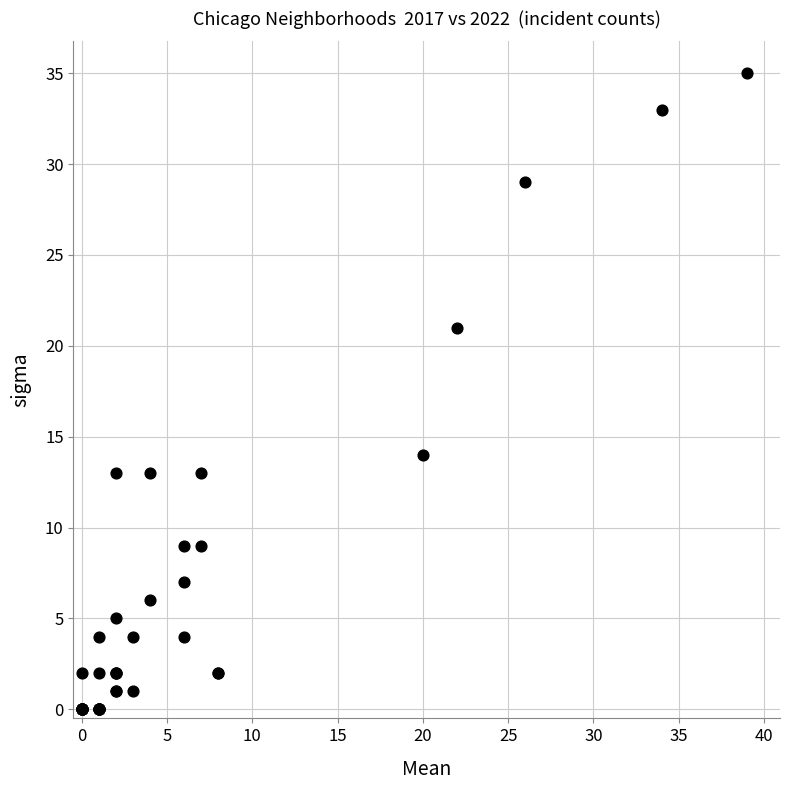

What Y value in the scatter plot is closest to 17?

14